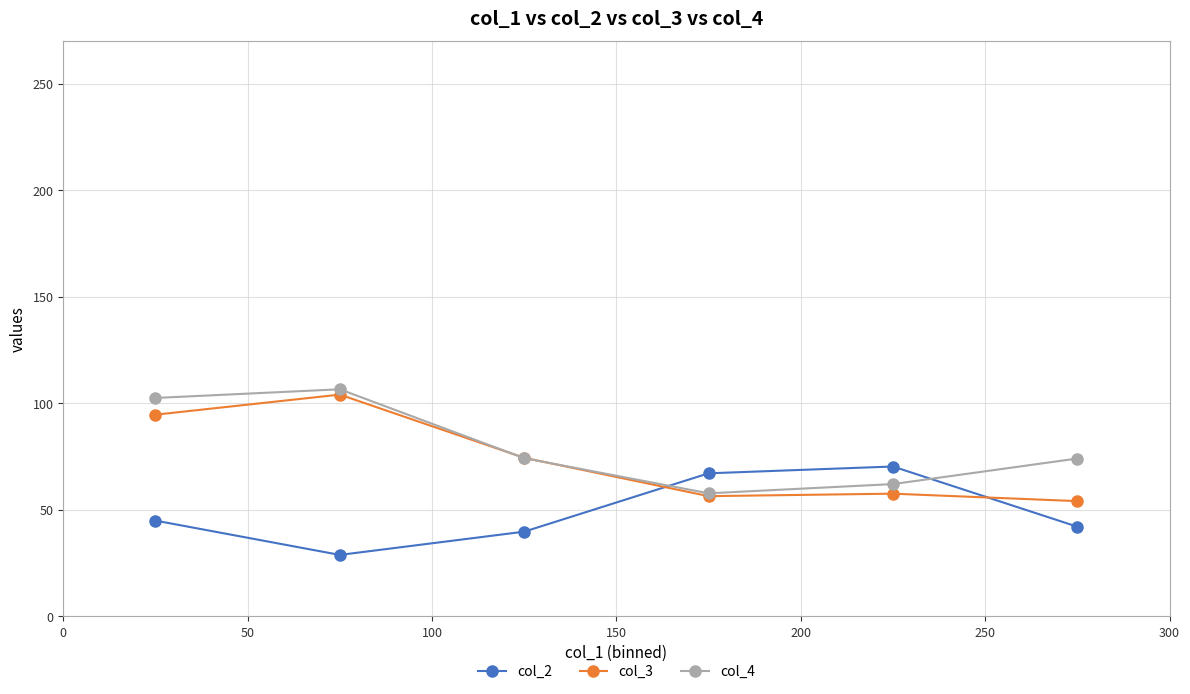

What is the value of the col_2 point at the 6th from the left?

42.0